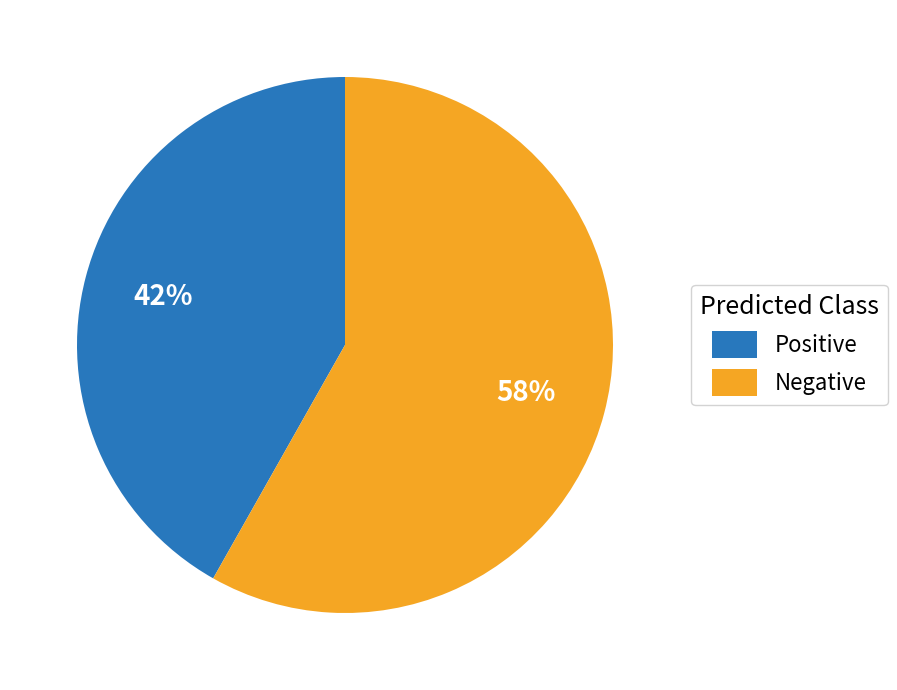

Approximately how many times larger is the value at Positive compared to Negative?

0.7